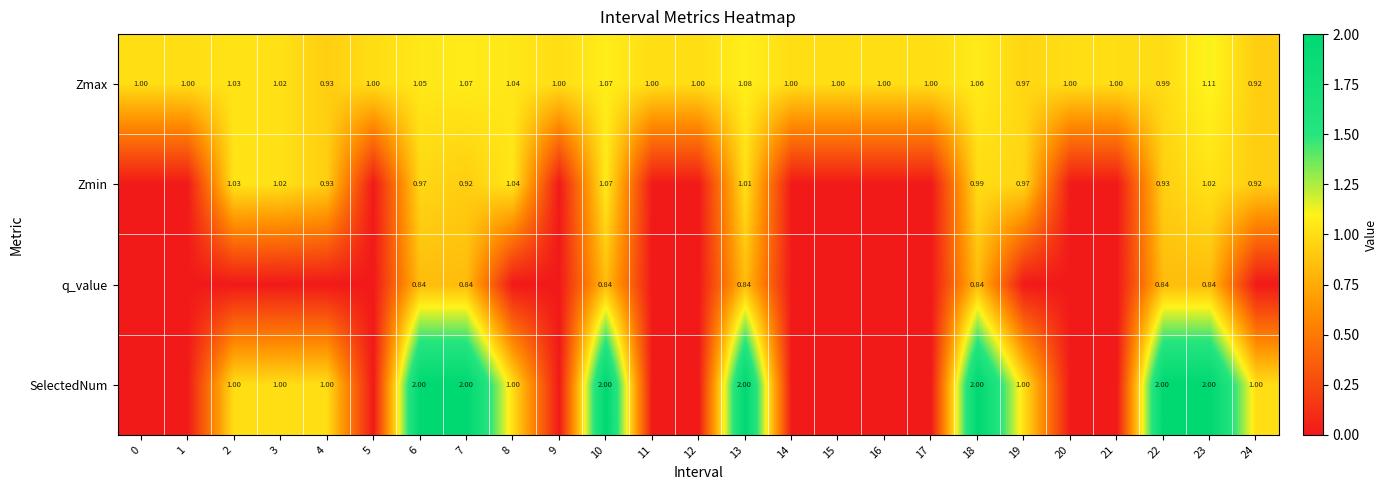

How many data points in Zmax are less than 1?

4